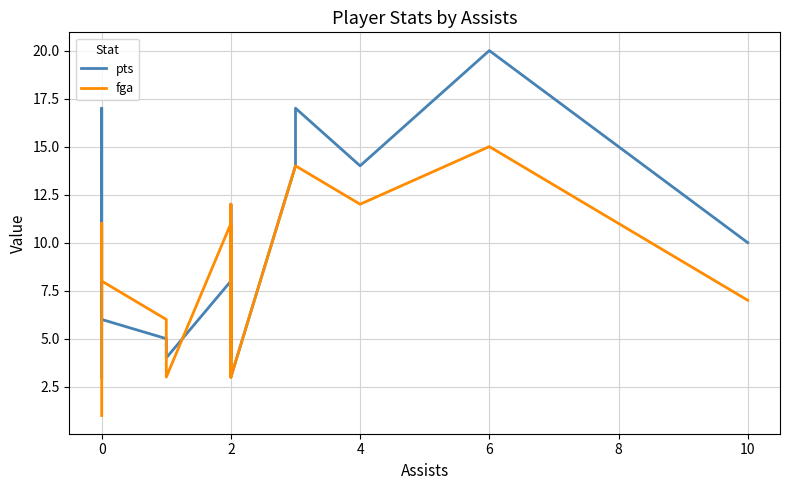

True or false: pts has more than 0 points higher than both neighbors.

True